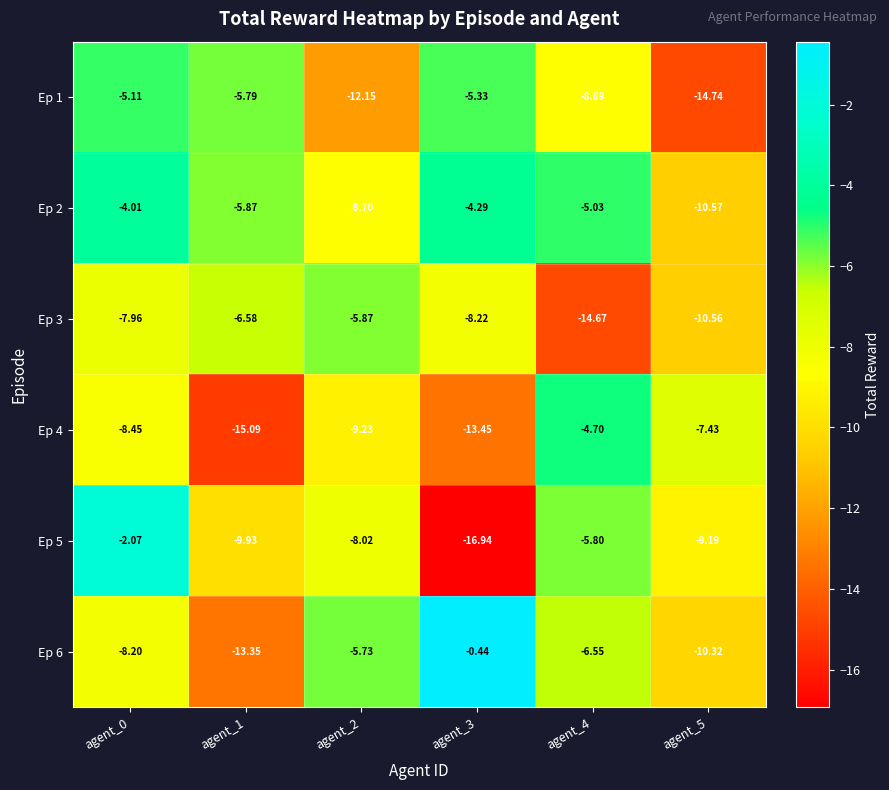

Is the value of Ep 3 at agent_0 greater than the value of Ep 5 at agent_2?

Yes